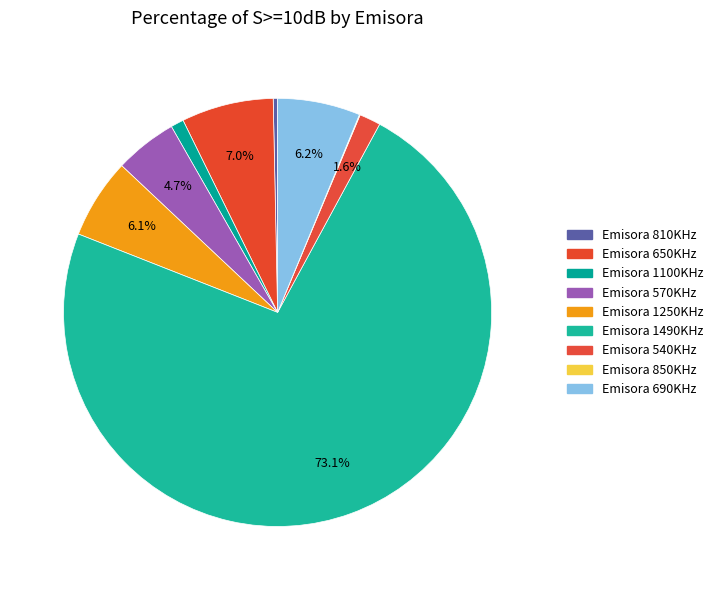

To the nearest percent, what is the average slice percentage?

11%